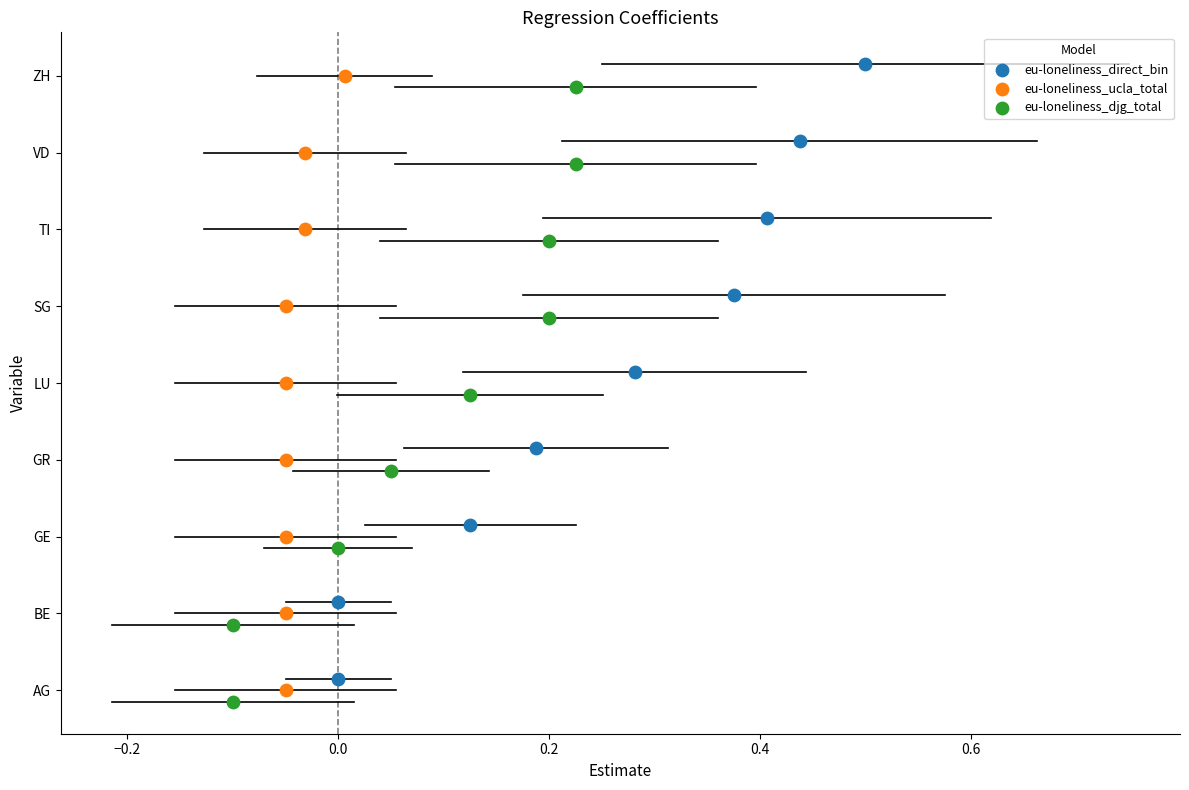

What are all the series names shown in the legend?

eu-loneliness_direct_bin, eu-loneliness_ucla_total, eu-loneliness_djg_total